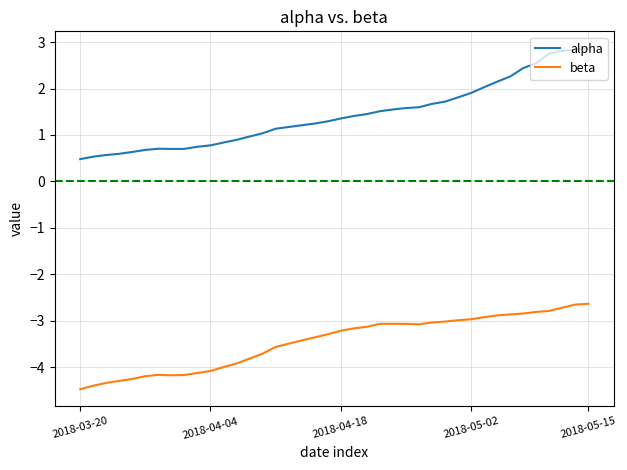

How many lines are shown in the chart?

2